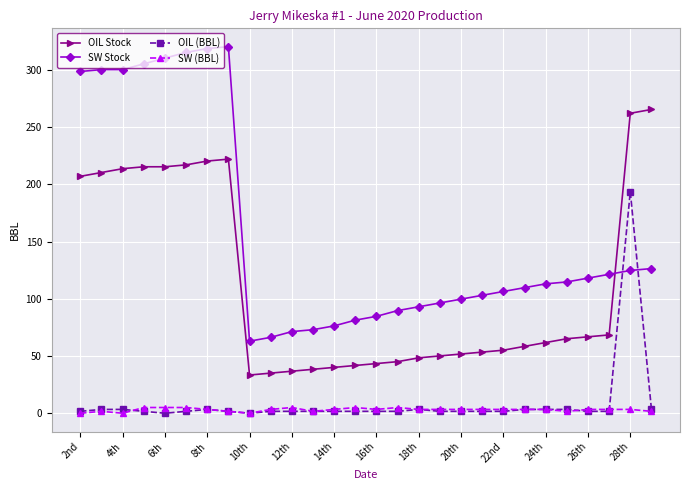

True or false: OIL Stock has more than 0 points higher than both neighbors.

True